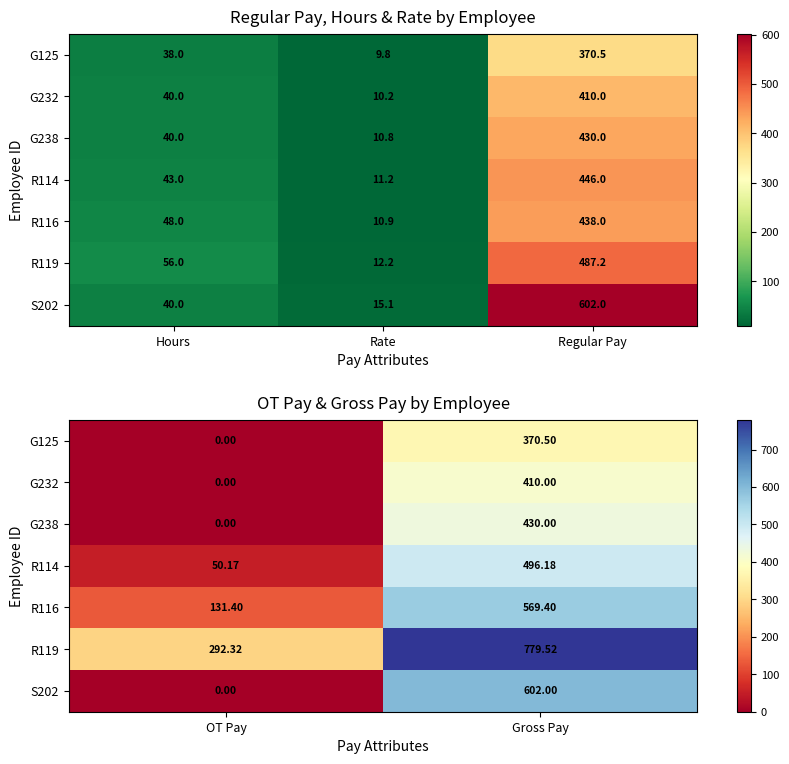

What is the minimum value for R114?

50.2